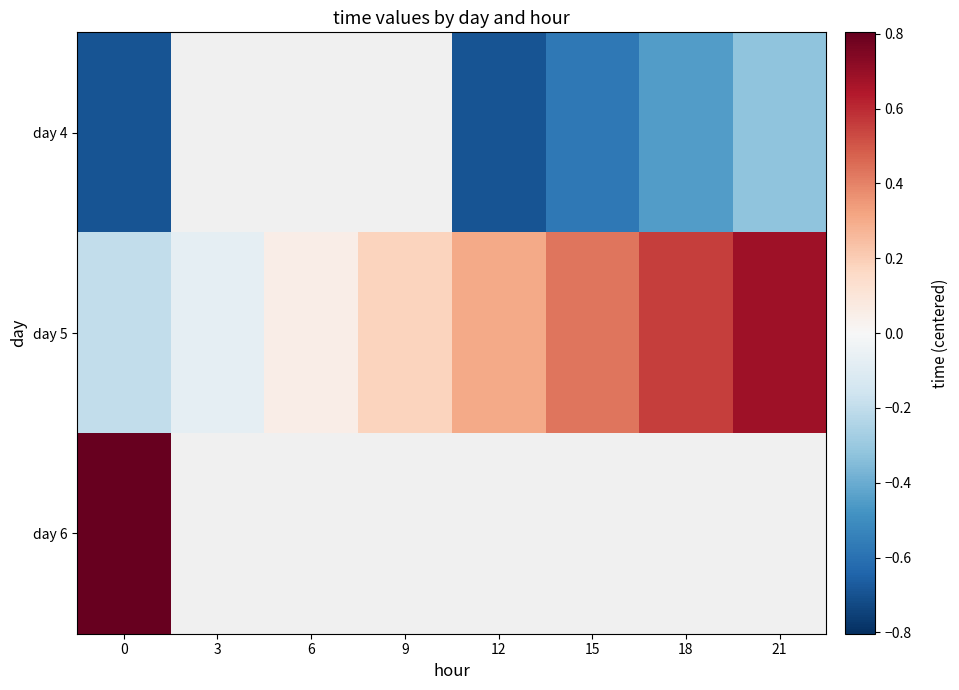

Is it true that day 5 equals -0.1 at 0?

False